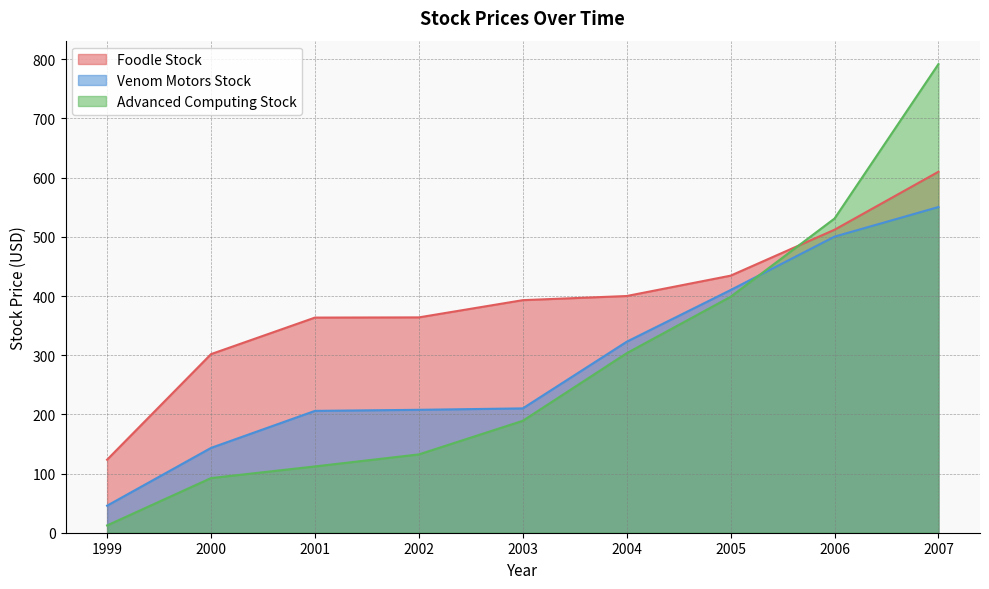

At which label does Venom Motors Stock first exceed 210?

2003